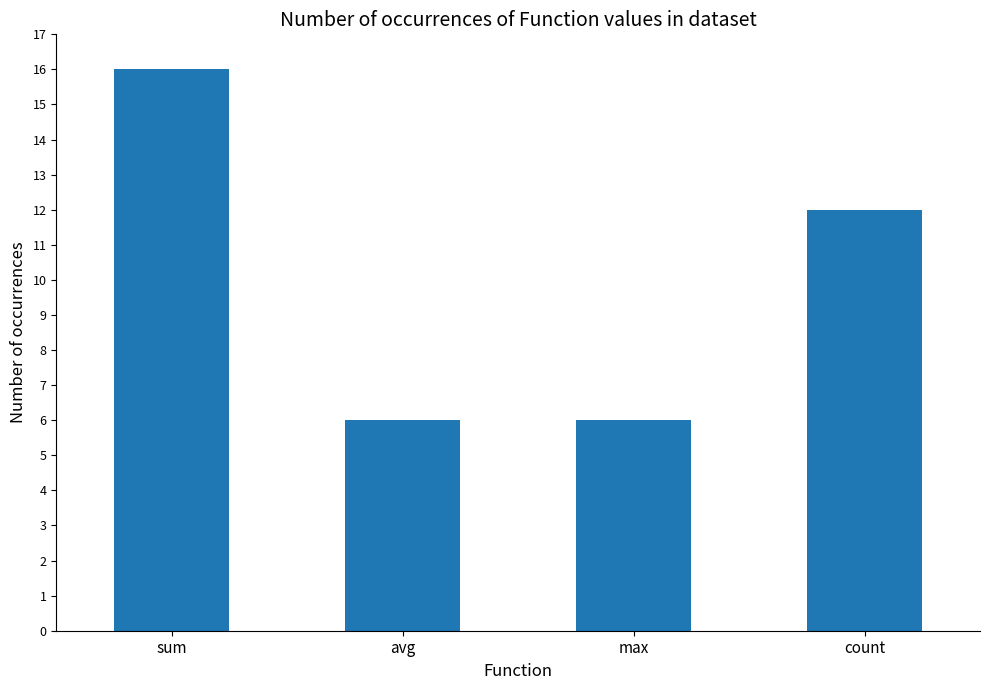

How many values are below 12?

2